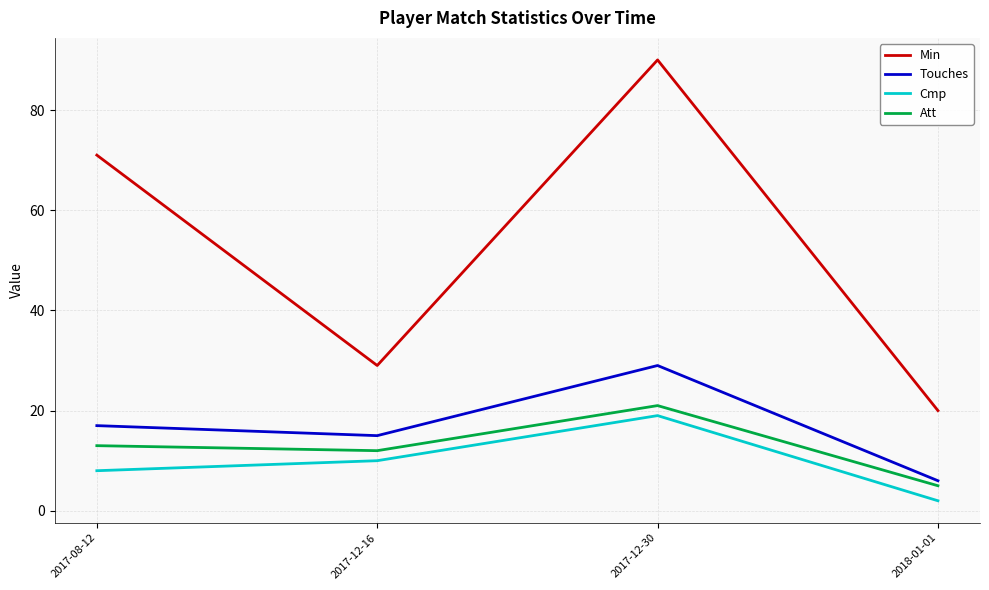

True or false: Att and Cmp intersect in this chart.

False